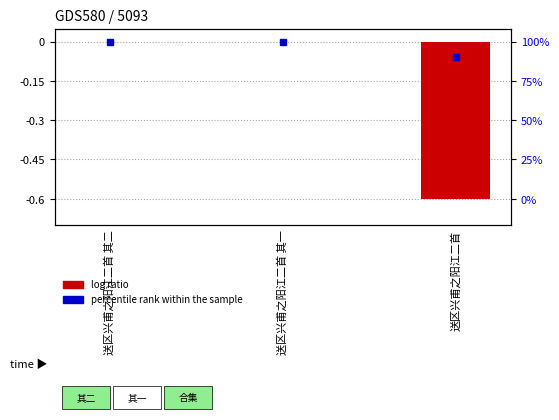

Rank the categories by value from lowest to highest.

送区兴甫之阳江二首, 送区兴甫之阳江二首 其二, 送区兴甫之阳江二首 其一